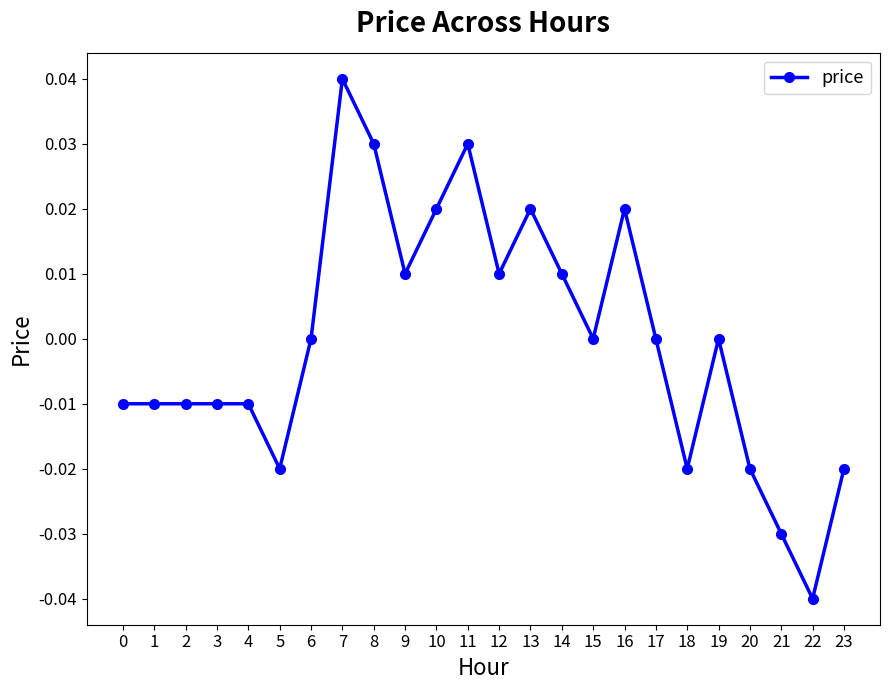

Is it true that the value at 12 is 0.0?

True